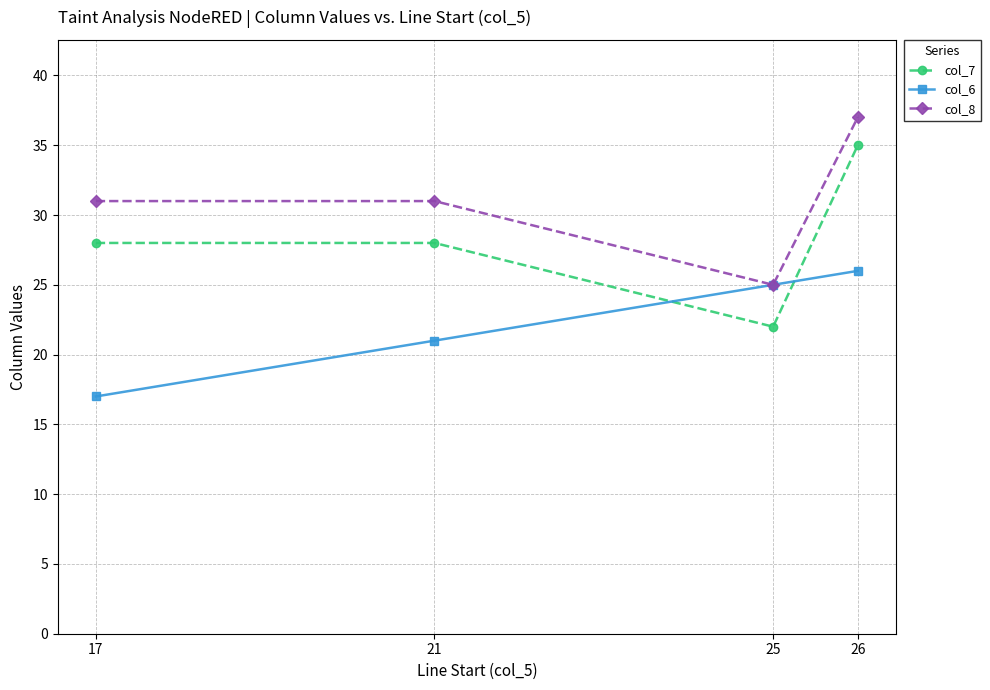

Read the col_7 value at 26, to the nearest 5.

35